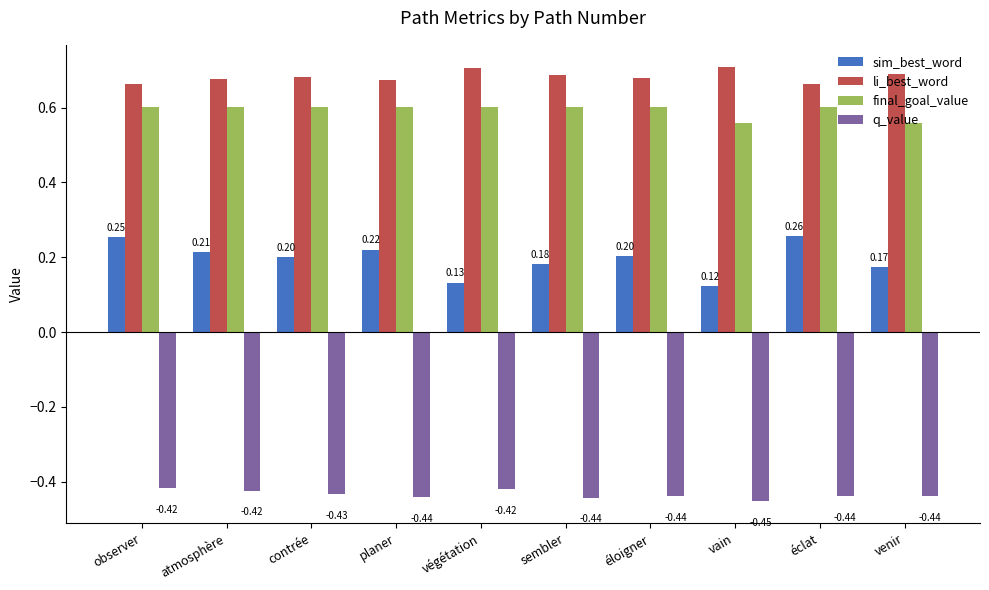

Which series has the largest range (max minus min)?

sim_best_word